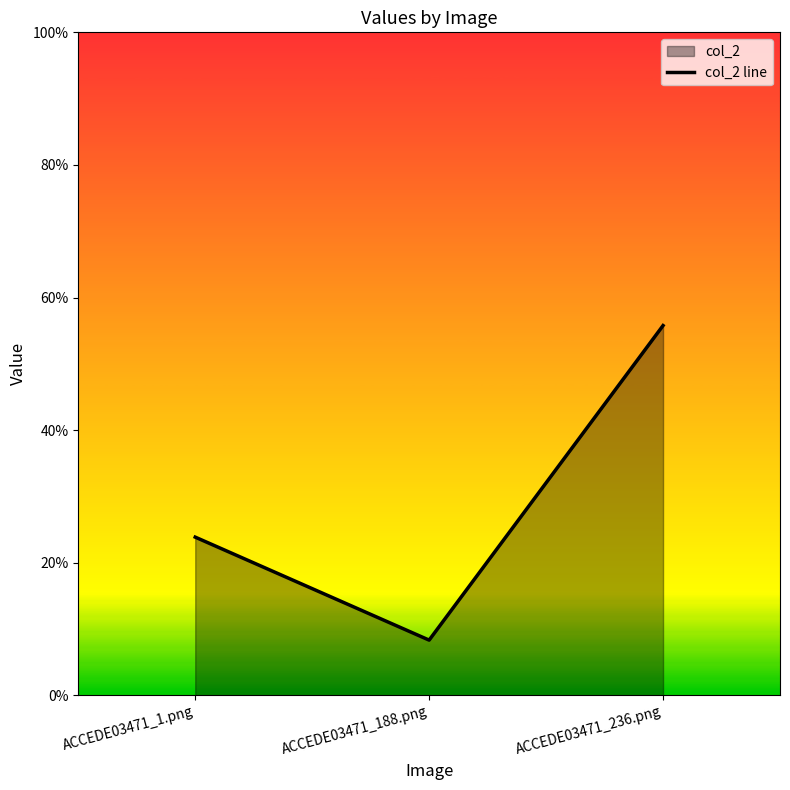

True or false: the data shows 0.2 at ACCEDE03471_1.png.

True